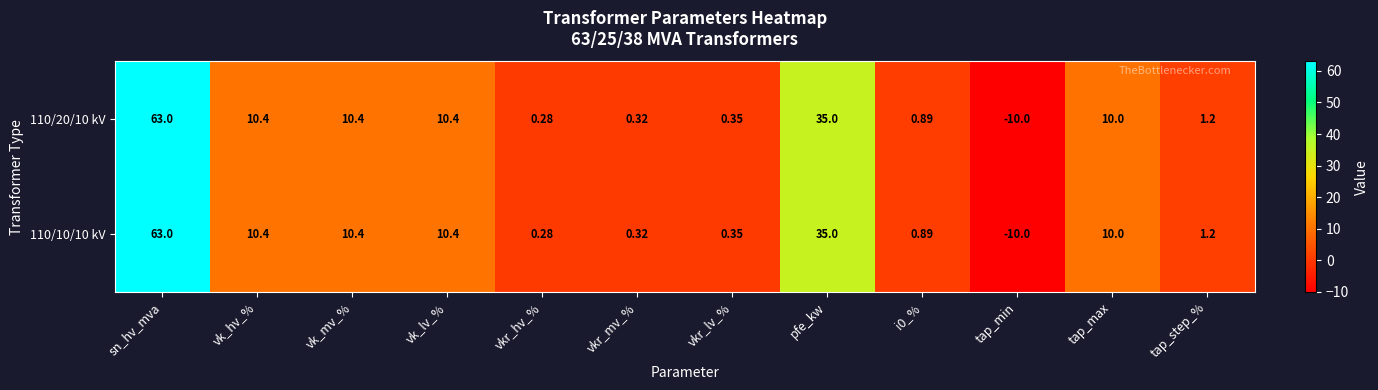

Which label corresponds to the smallest value in the chart?

tap_min